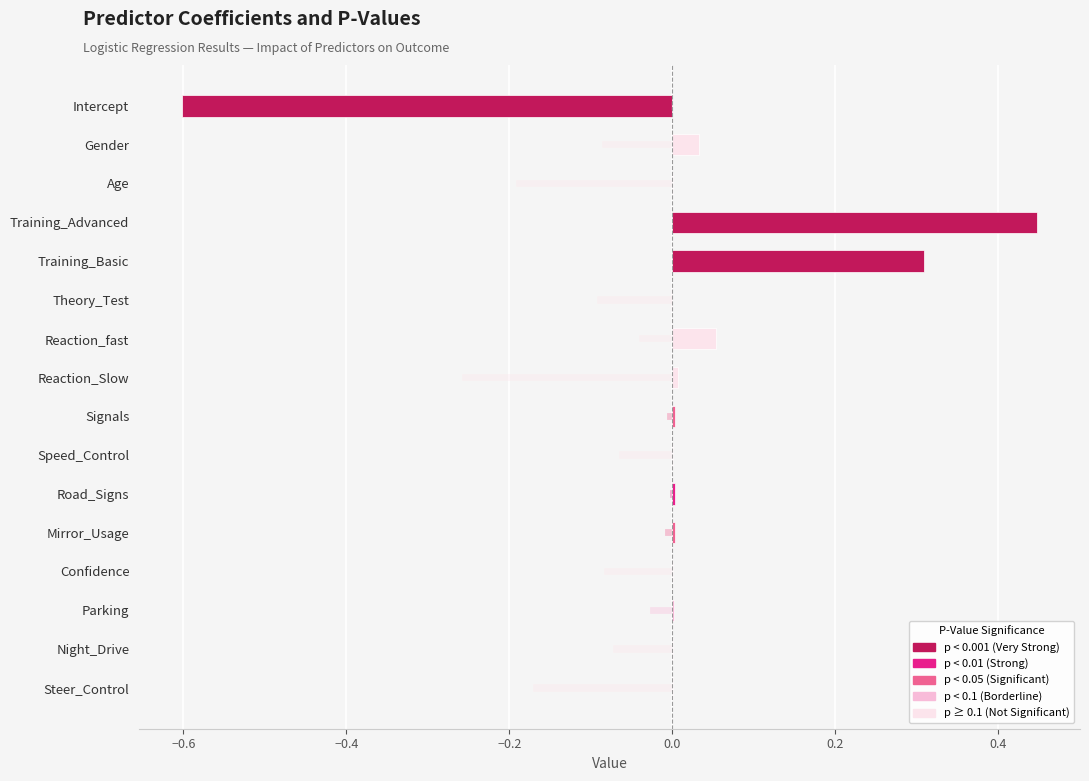

Is the value of Coefficient at Confidence greater than the value of P-Value (scaled) at Intercept?

Yes